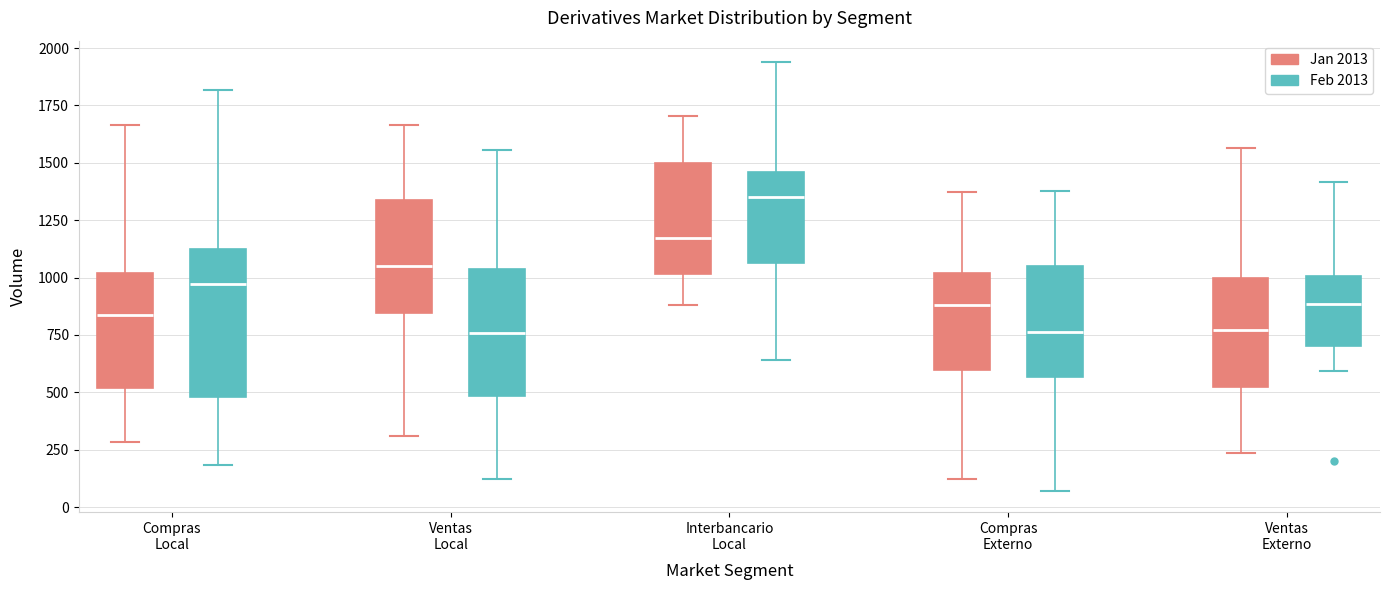

Reading left to right, transcribe this box plot: for each box, give where its median line is, the range the box spans, and where its two whiskers end, as read against the y-axis. The values are not printed on the chart, so give them approximately, as read against the axis.

Compras Local (Jan 2013): median 850, box 500 to 1000, whiskers 300 to 1650
Compras Local (Feb 2013): median 950, box 500 to 1150, whiskers 200 to 1800
Ventas Local (Jan 2013): median 1050, box 850 to 1350, whiskers 300 to 1650
Ventas Local (Feb 2013): median 750, box 500 to 1050, whiskers 100 to 1550
Interbancario Local (Jan 2013): median 1150, box 1000 to 1500, whiskers 900 to 1700
Interbancario Local (Feb 2013): median 1350, box 1050 to 1450, whiskers 650 to 1950
Compras Externo (Jan 2013): median 900, box 600 to 1000, whiskers 100 to 1350
Compras Externo (Feb 2013): median 750, box 550 to 1050, whiskers 50 to 1400
Ventas Externo (Jan 2013): median 750, box 500 to 1000, whiskers 250 to 1550
Ventas Externo (Feb 2013): median 900, box 700 to 1000, whiskers 600 to 1400